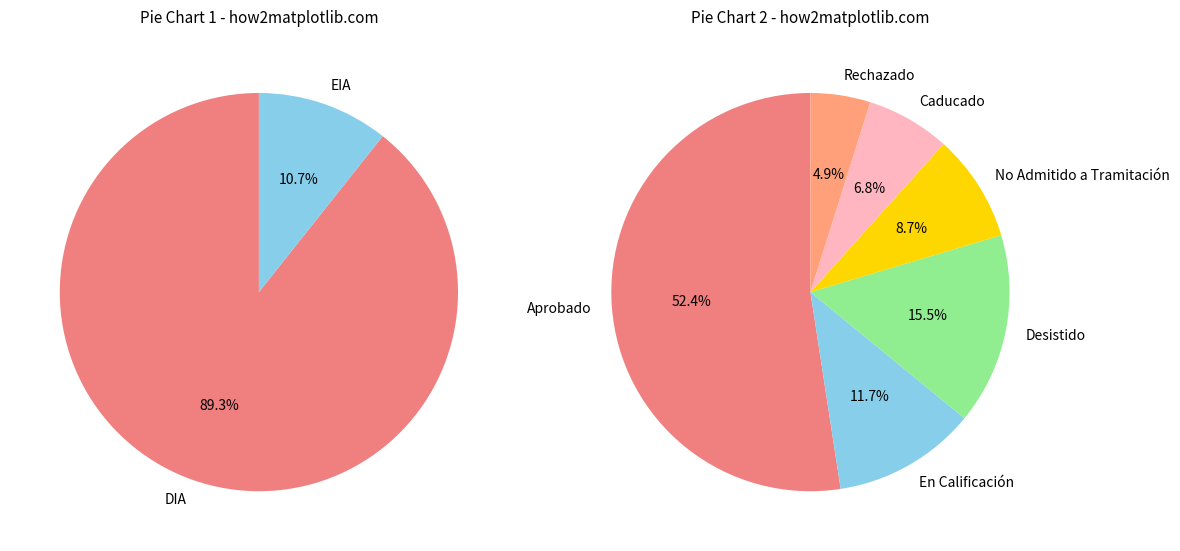

What is the change in value from DIA to EIA?

-81